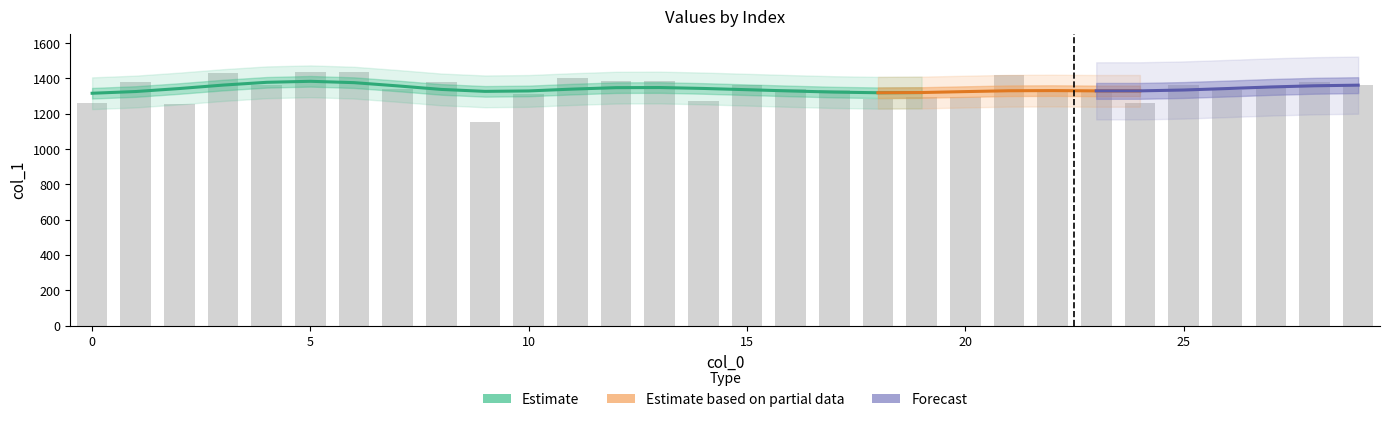

What is the ratio of the value at 15 to the value at 4?

1.0